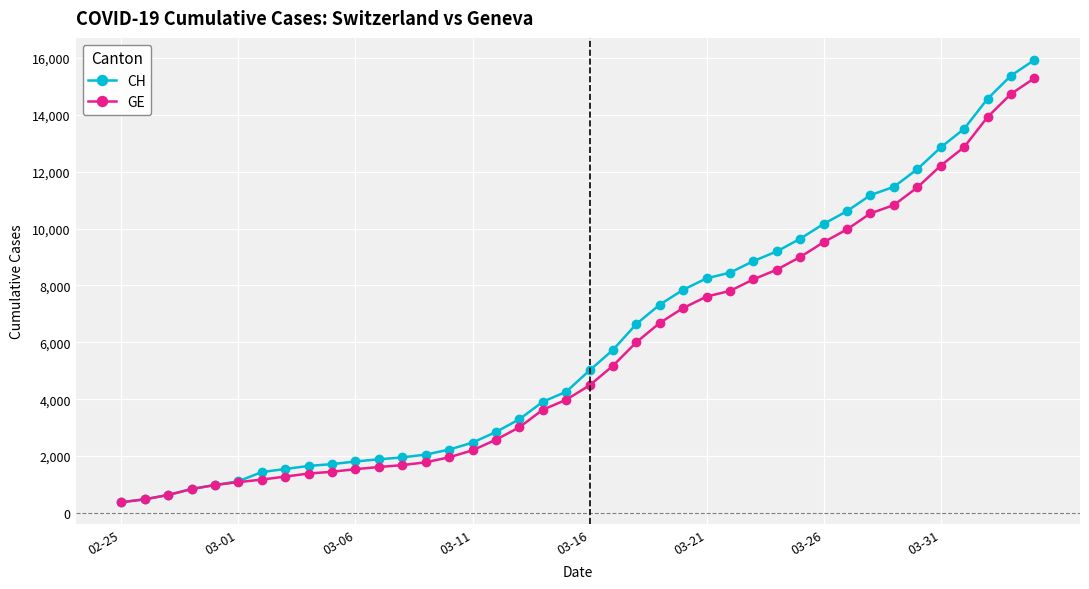

Which series has the widest spread of values?

CH